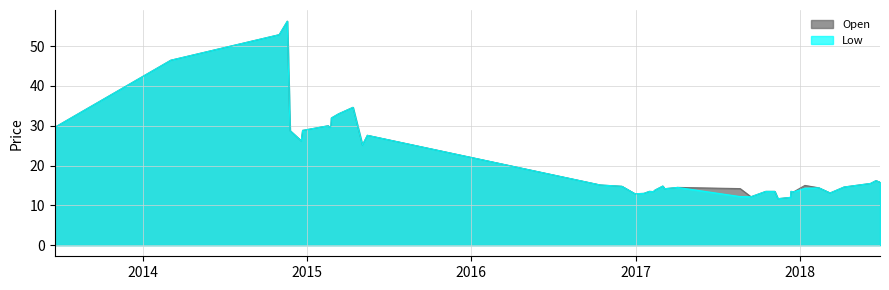

In Low, how many points are higher than both neighbors (excluding endpoints)?

10